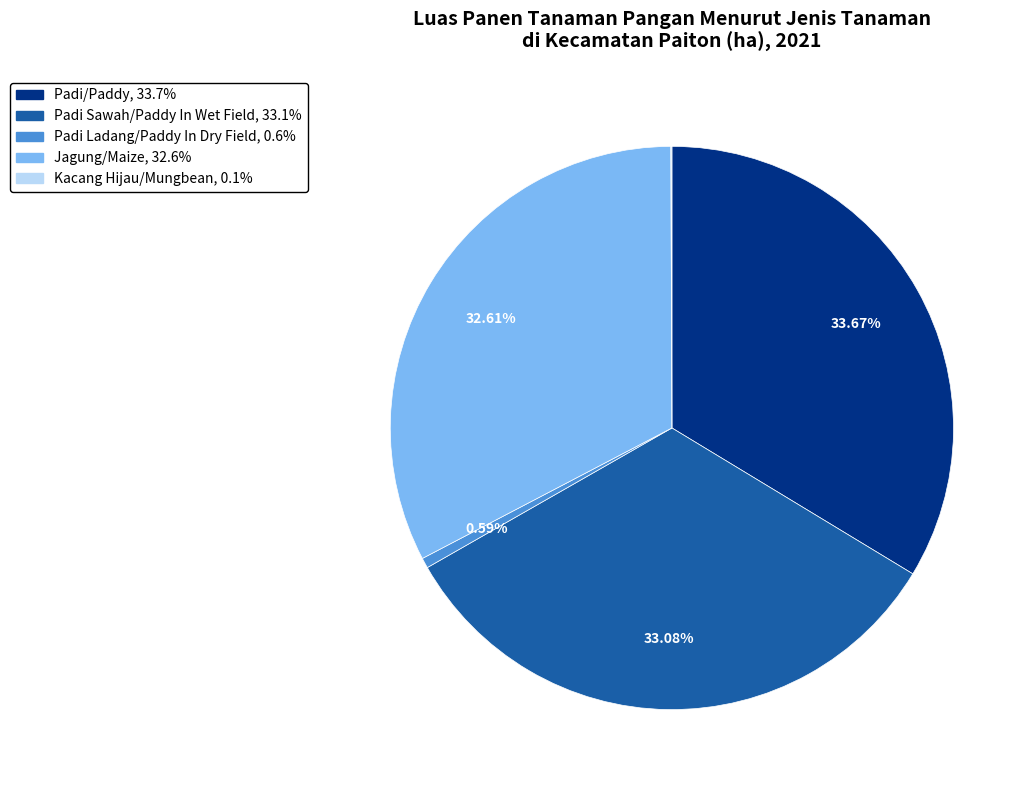

What is the largest slice in the pie chart?

Padi/Paddy